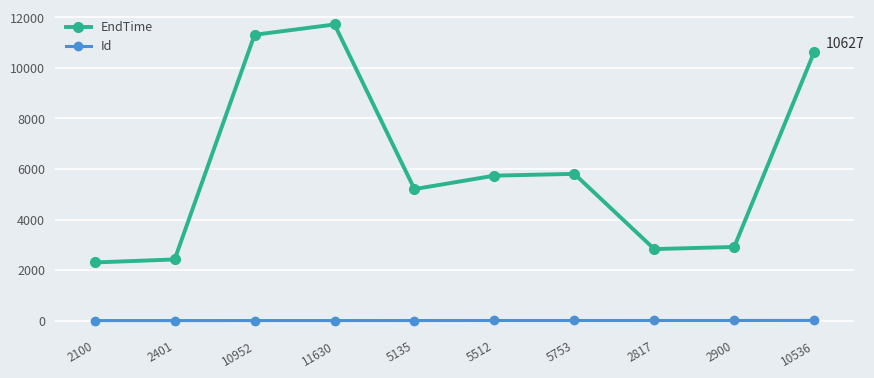

How many values in the EndTime series are below 5736?

5